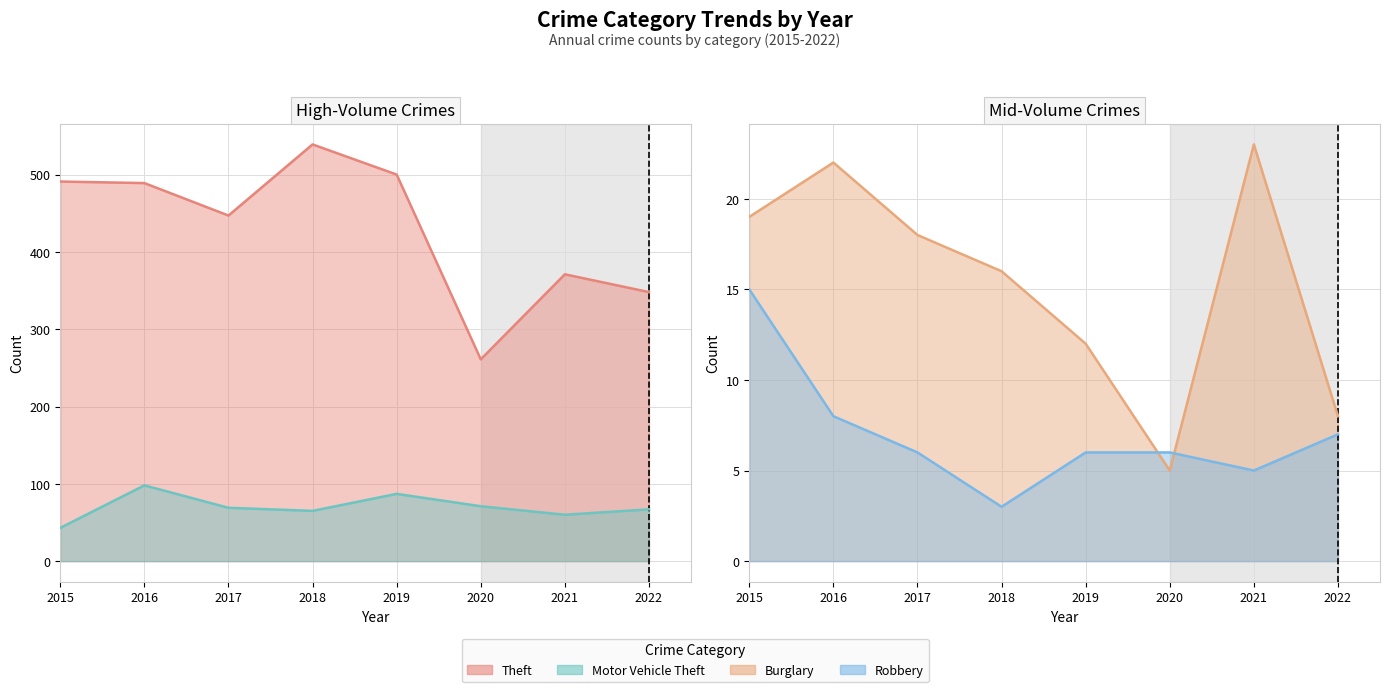

Is the value of Burglary line at 2017 greater than the value of Robbery line at 2022?

Yes